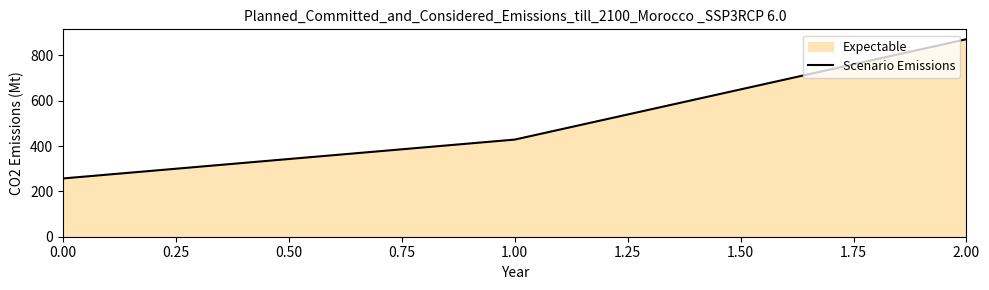

List the labels in order of value, smallest first.

0.00, 1.00, 2.00